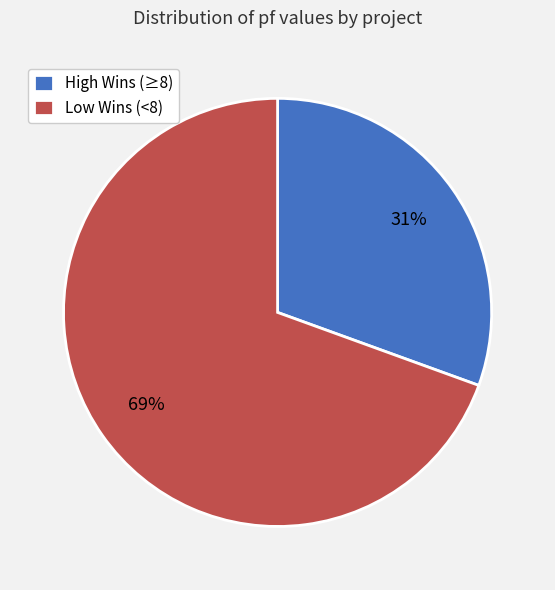

To the nearest percent, what is the average slice percentage?

50%